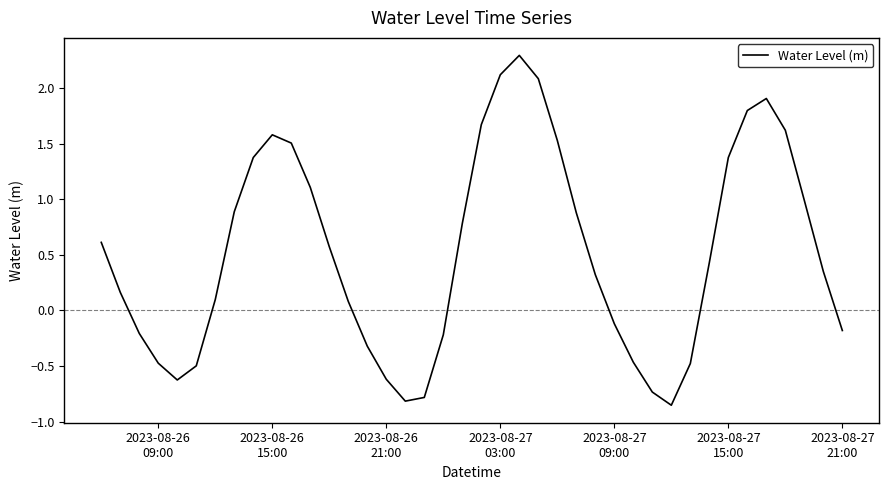

Is this an area chart (filled region under the line)?

No